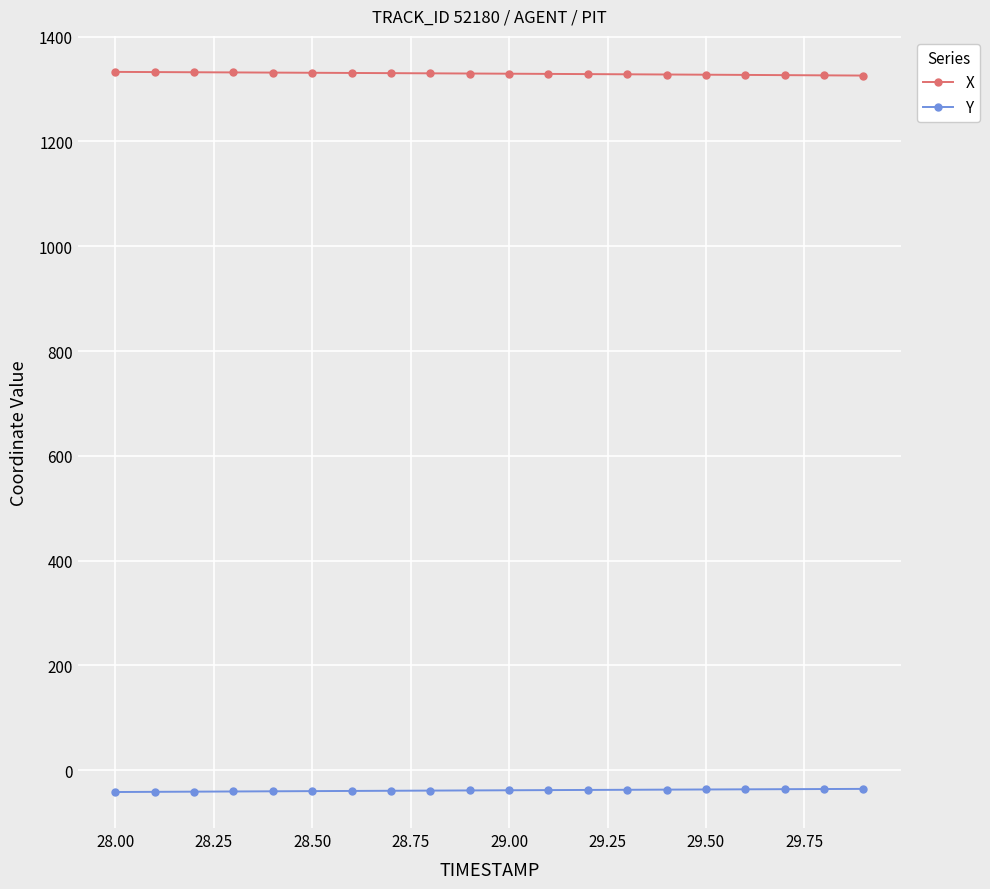

True or false: X and Y intersect in this chart.

False